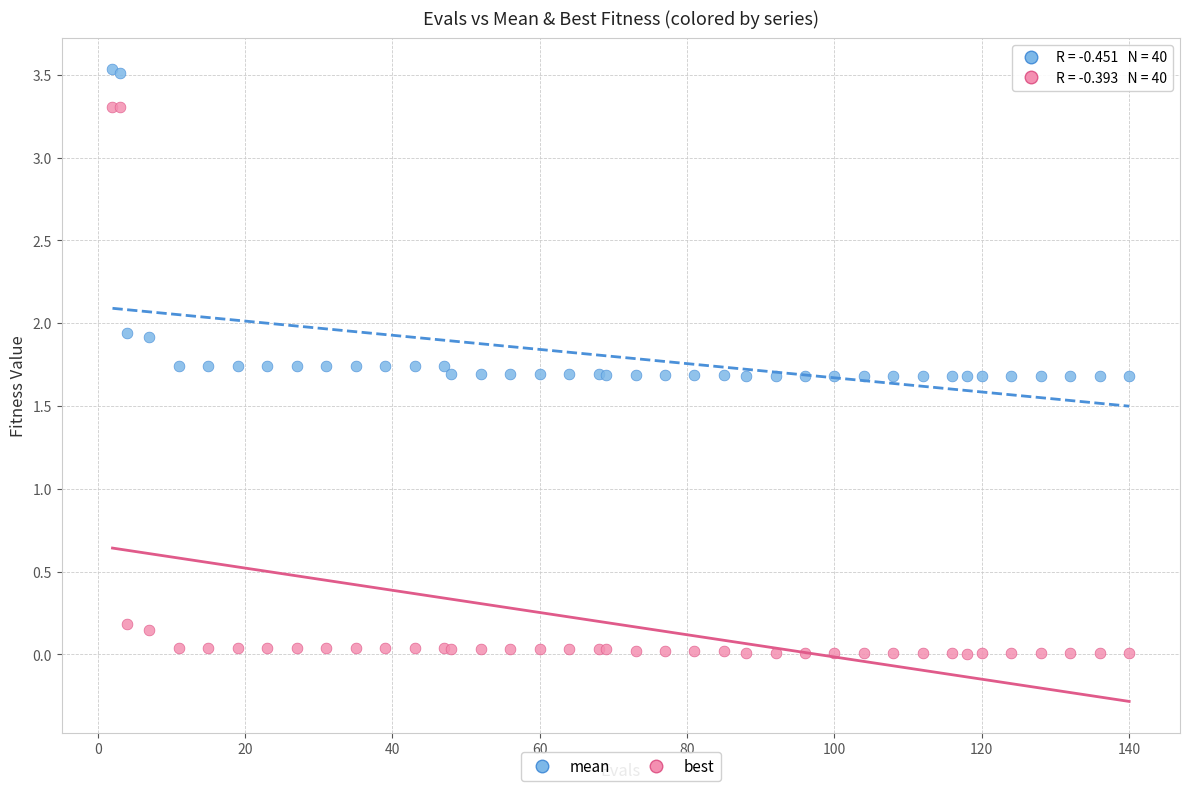

Which series reaches the maximum Y coordinate?

mean